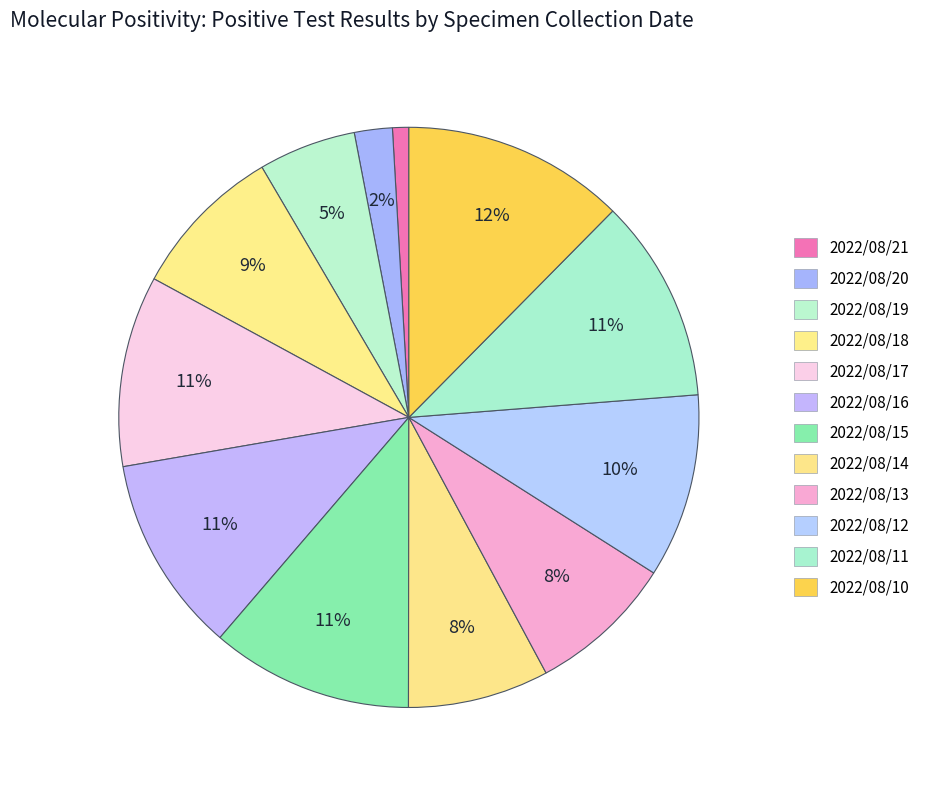

Which slice is the smallest?

2022/08/21